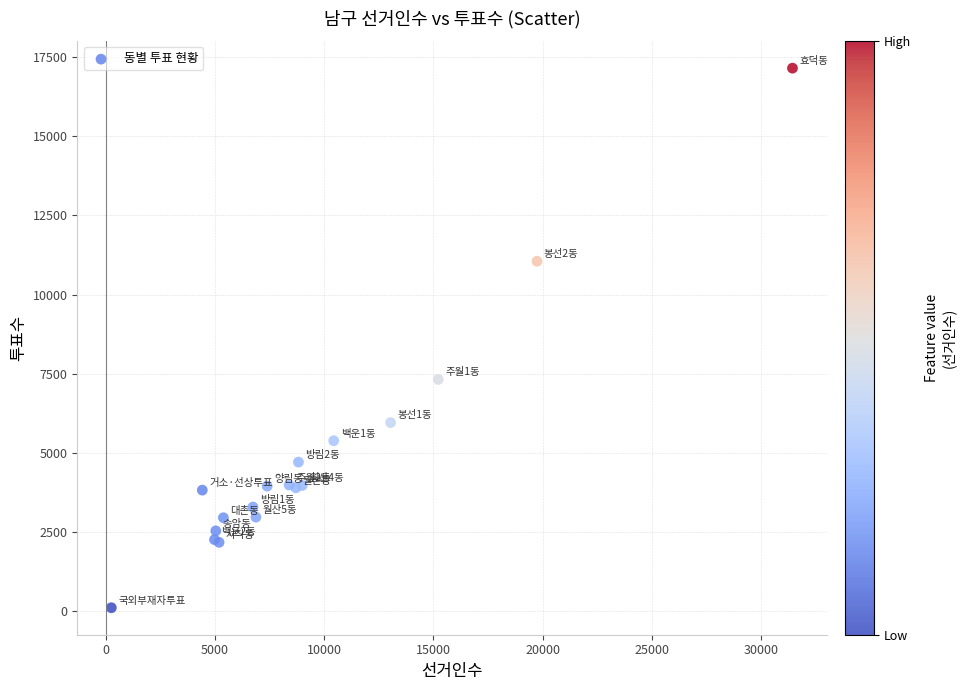

What Y value in the scatter plot is closest to 8630?

7320